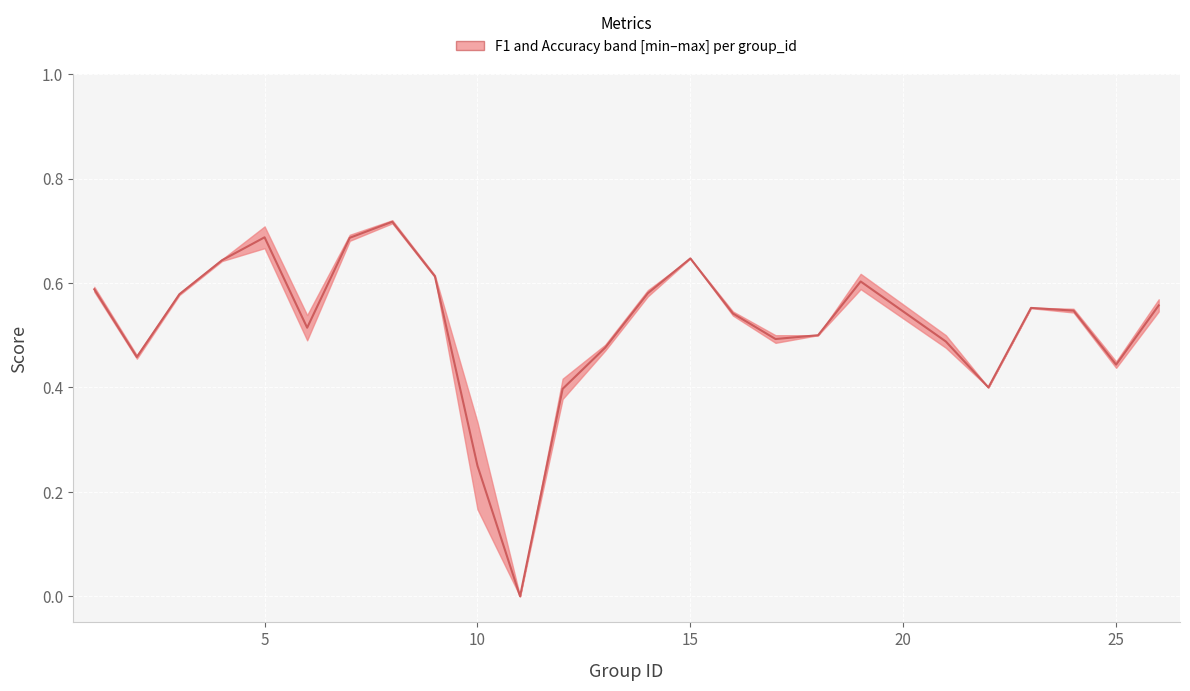

Is it true that the value at 7 is 1.3?

False